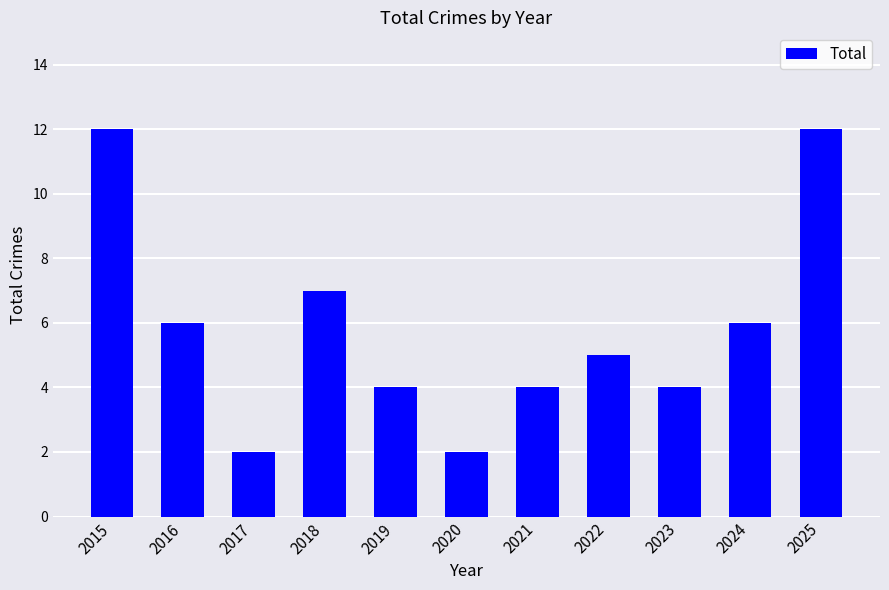

Count the values in the range 4 to 7.

7